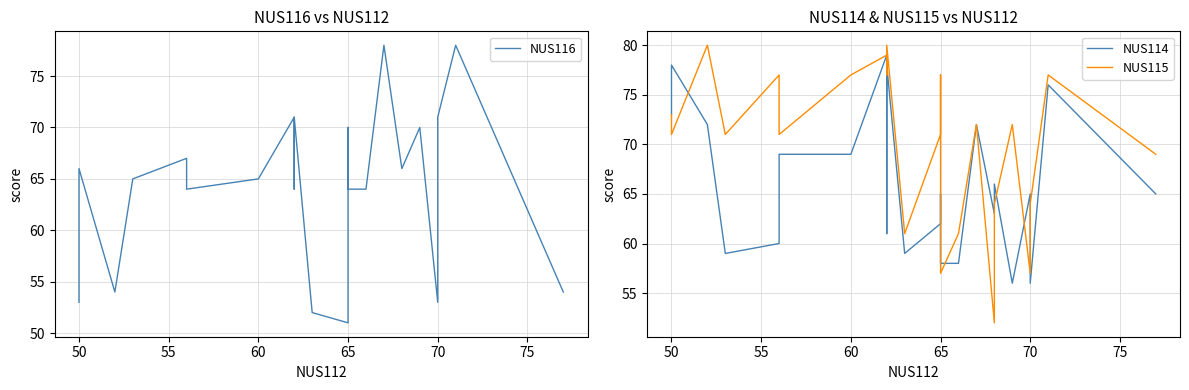

In NUS115, how many points are higher than both neighbors (excluding endpoints)?

8